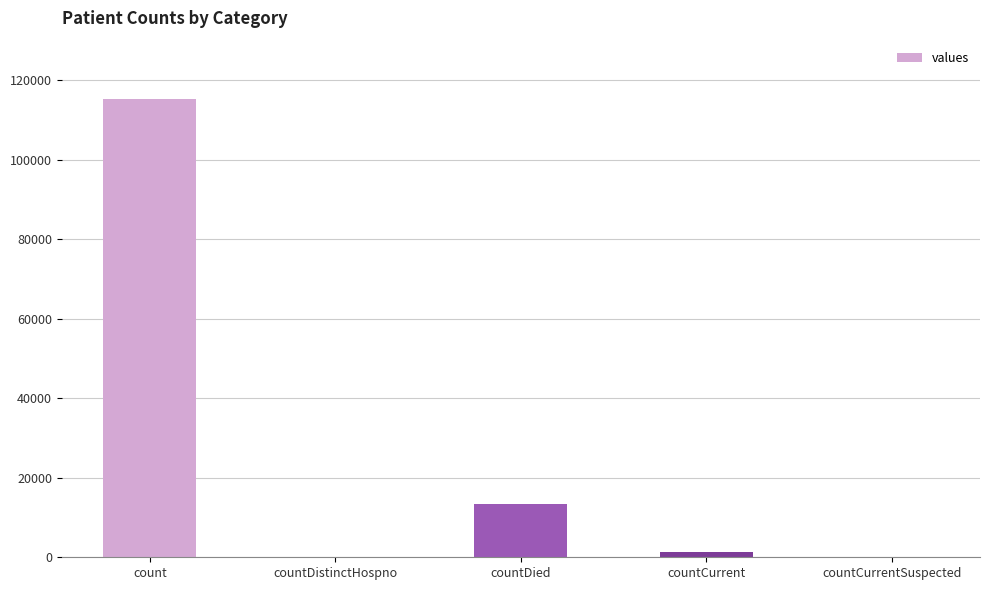

What is the greatest value displayed?

115379